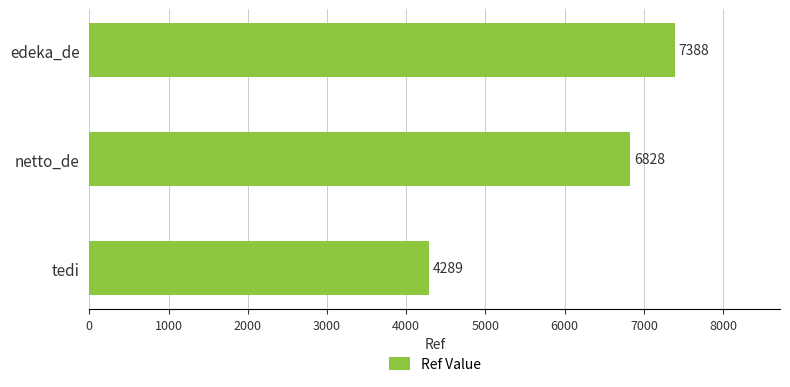

List the labels in order of value, largest first.

edeka_de, netto_de, tedi